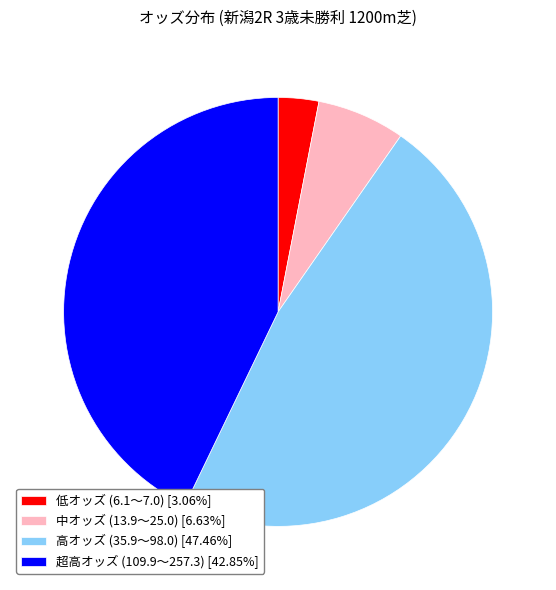

Is the sum of 高オッズ (35.9〜98.0) [47.46%] and 低オッズ (6.1〜7.0) [3.06%] greater than half?

Yes